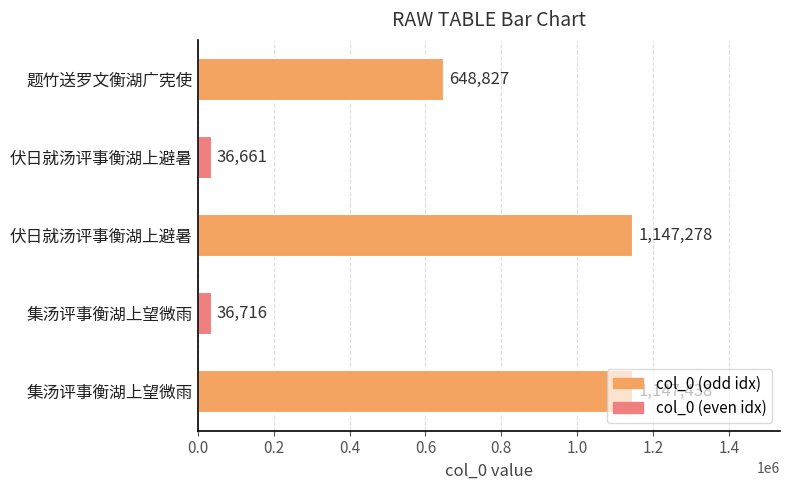

How many series are shown in this chart?

1